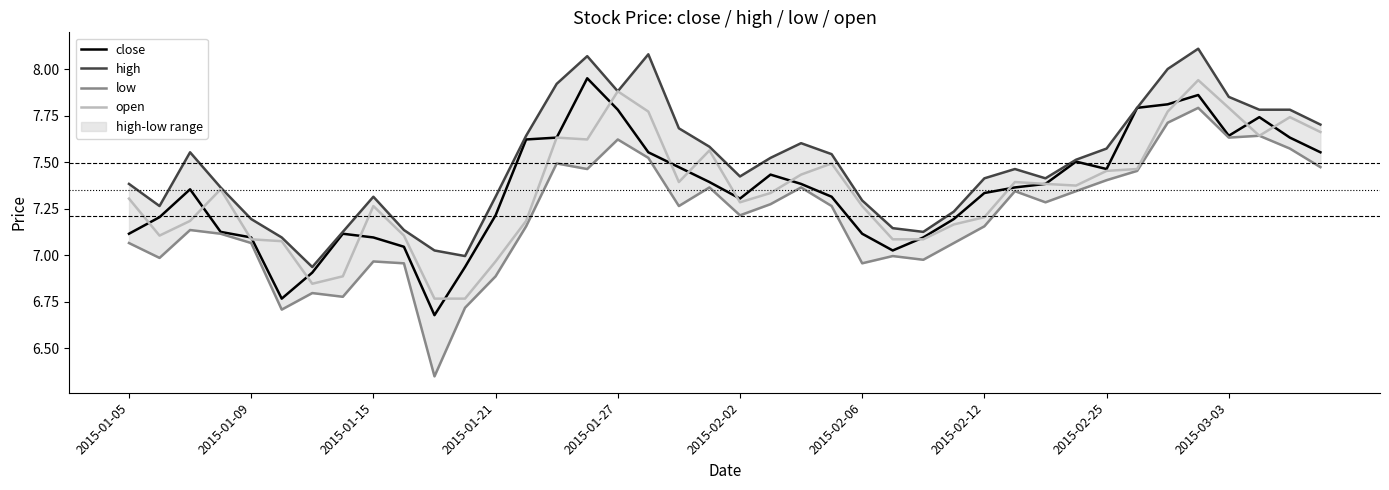

How many interior local peaks does the high series have?

7